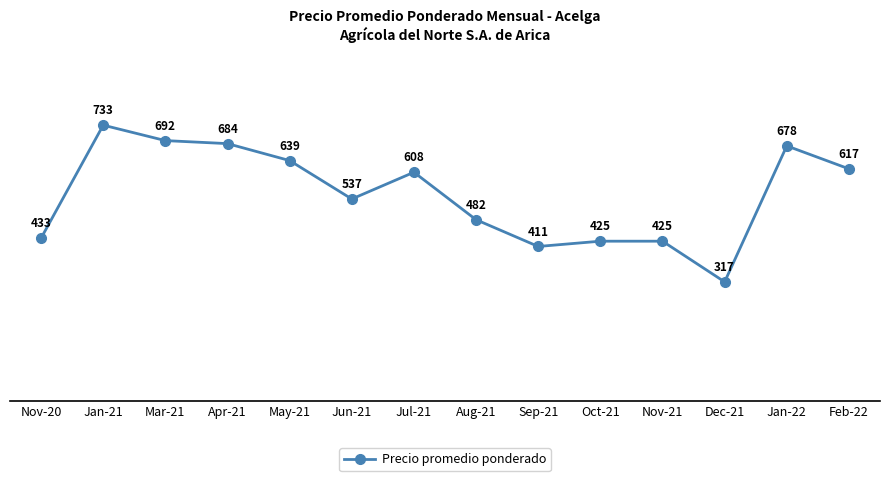

Between Apr-21 and Oct-21, which is larger?

Apr-21